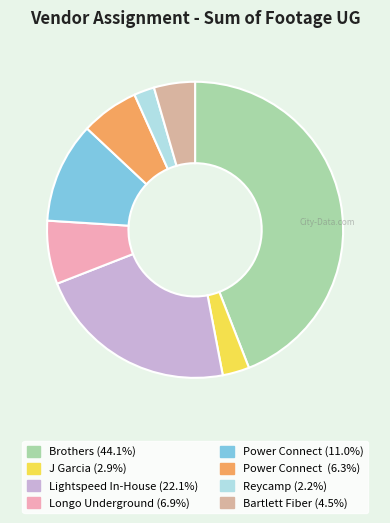

How many slices are in this pie chart?

8